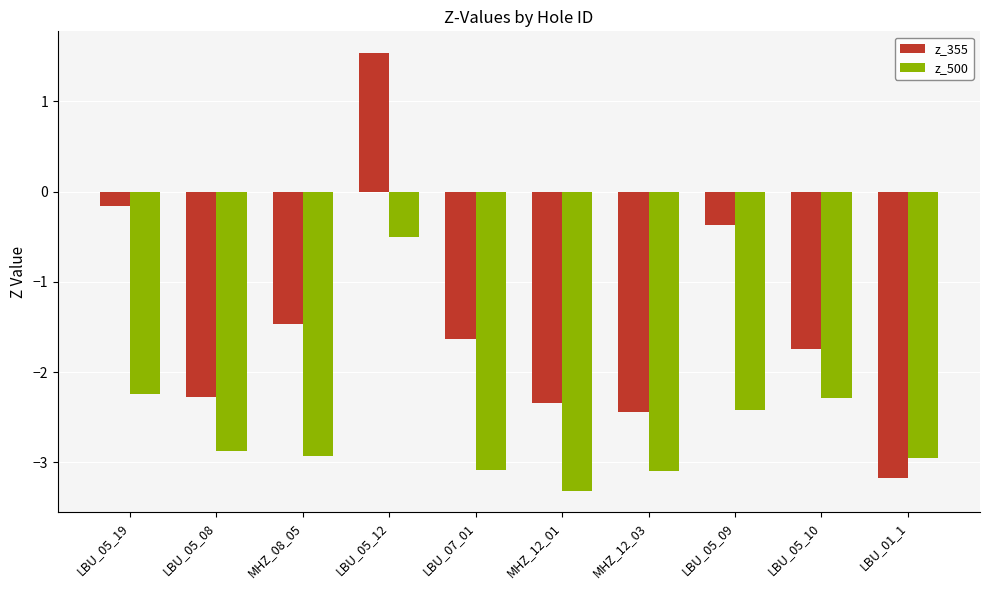

Reading left to right, list all the values displayed in this chart.

z_355: LBU_05_19=-0.2	LBU_05_08=-2.3	MHZ_08_05=-1.5	LBU_05_12=1.5	LBU_07_01=-1.6	MHZ_12_01=-2.3	MHZ_12_03=-2.4	LBU_05_09=-0.4	LBU_05_10=-1.7	LBU_01_1=-3.2
z_500: LBU_05_19=-2.2	LBU_05_08=-2.9	MHZ_08_05=-2.9	LBU_05_12=-0.5	LBU_07_01=-3.1	MHZ_12_01=-3.3	MHZ_12_03=-3.1	LBU_05_09=-2.4	LBU_05_10=-2.3	LBU_01_1=-3.0